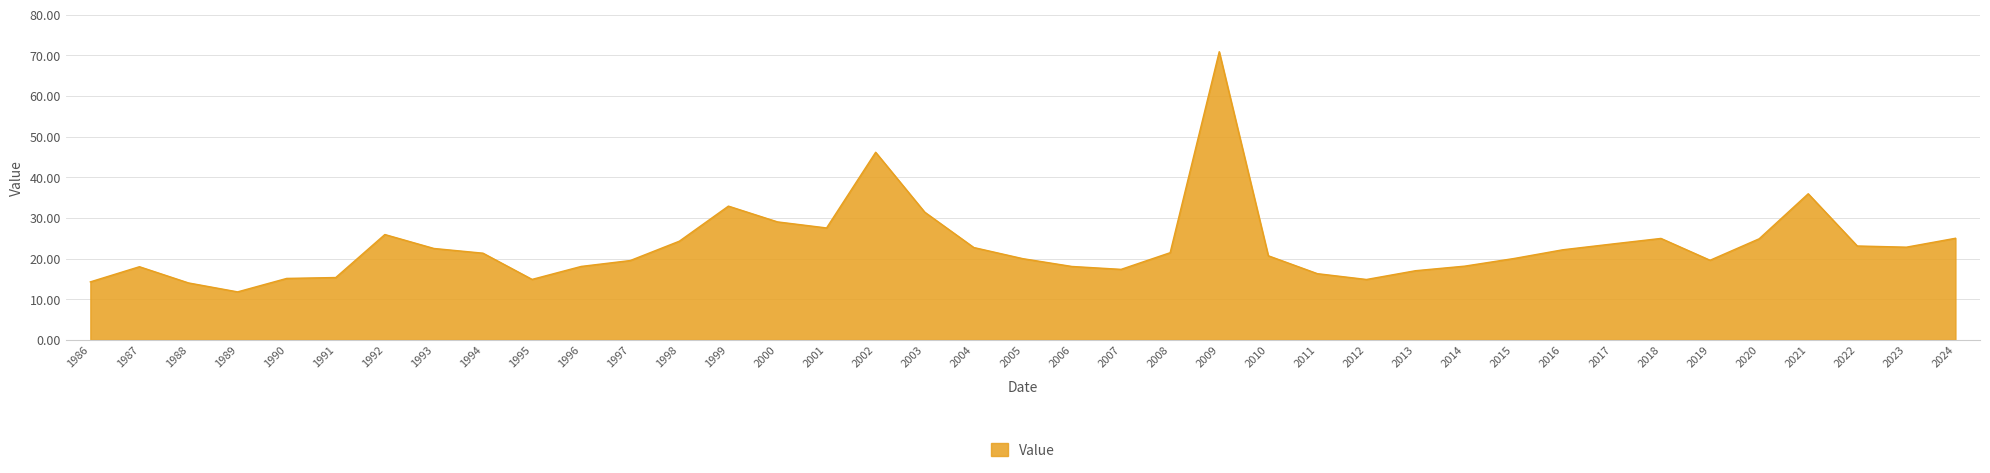

What is the difference between the values at 2011 and 2000?

12.7